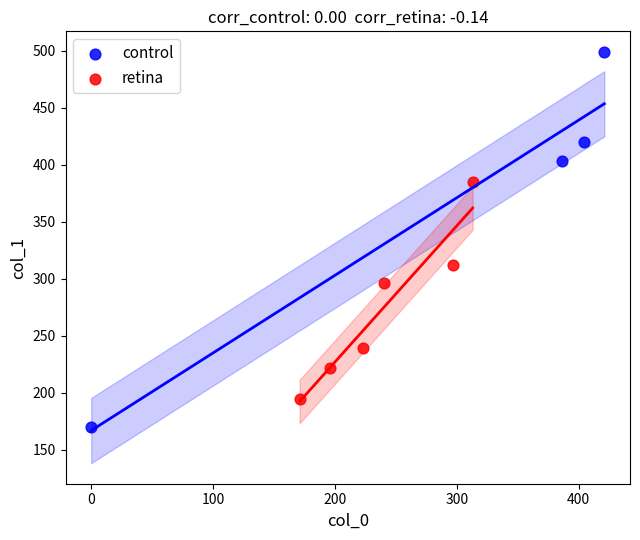

Which series contains the highest Y value?

control